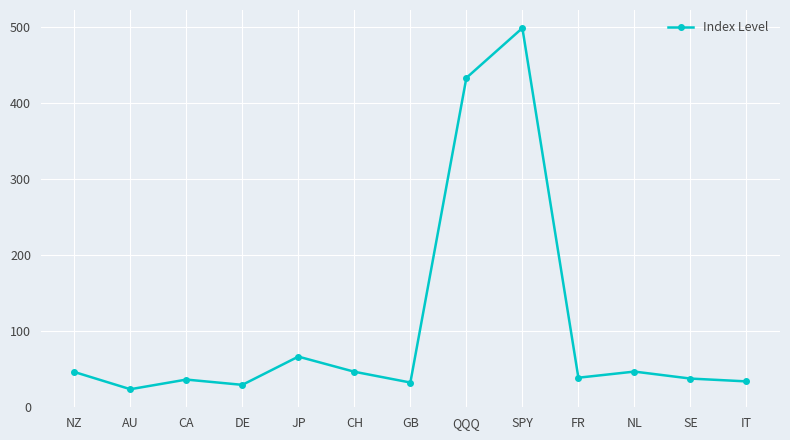

What position from the left is FR?

10